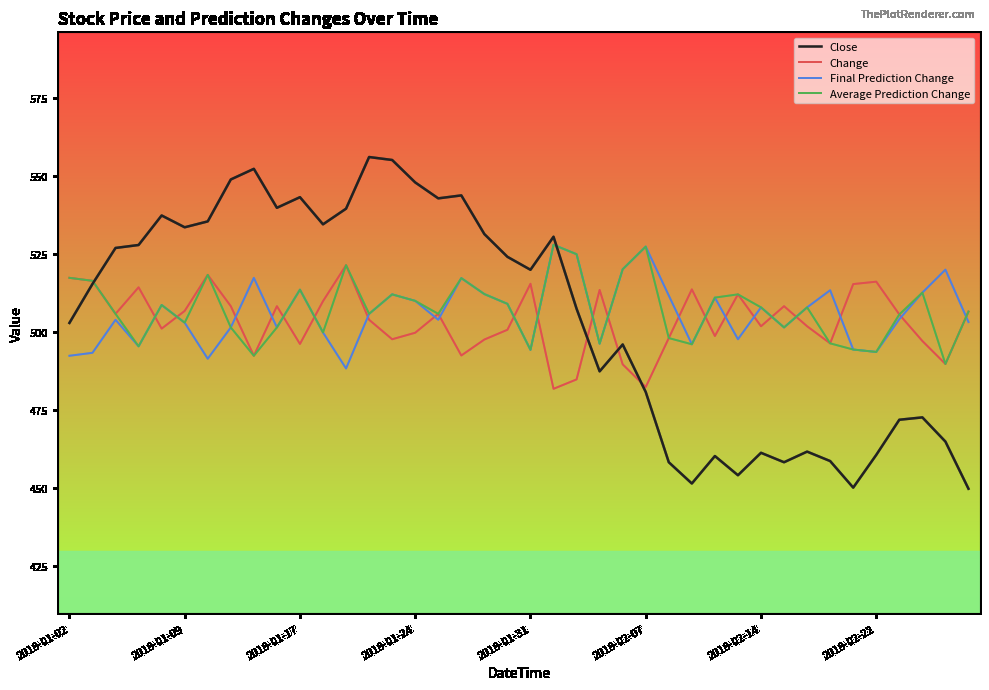

Which series has the largest range (max minus min)?

Close